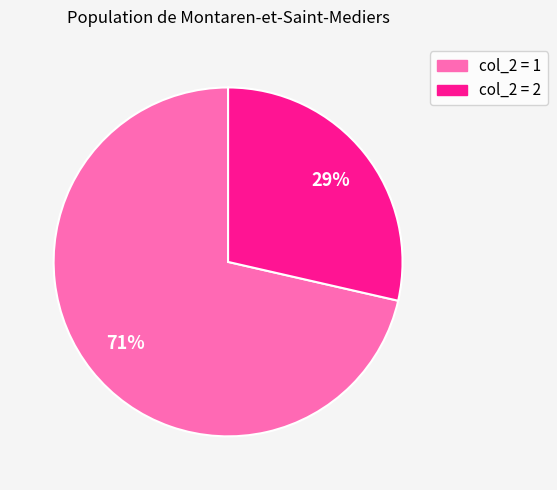

How many slices are in this pie chart?

2